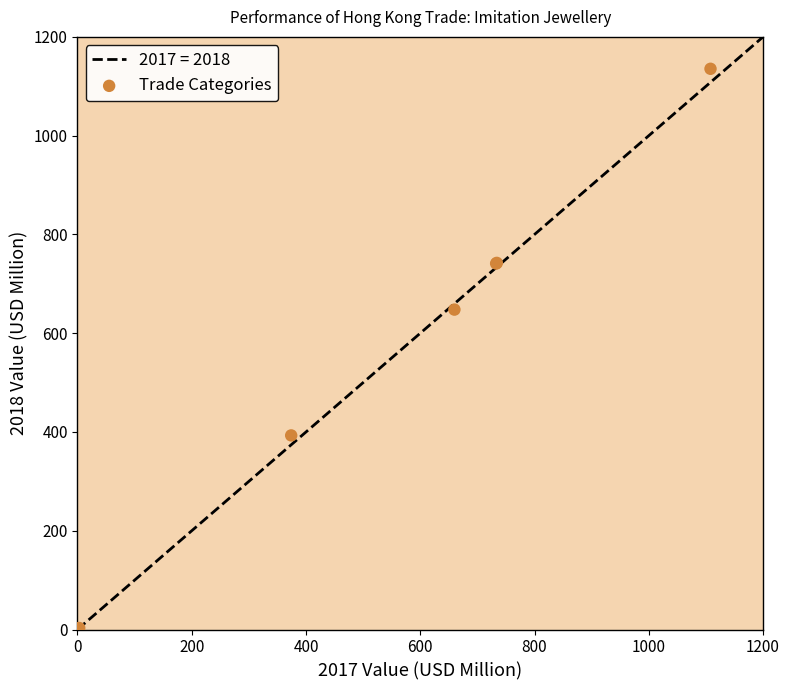

What Y value in the scatter plot is closest to 568?

647.8